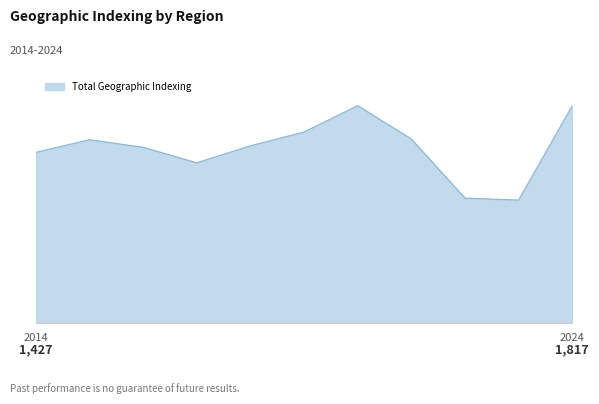

Does the chart have visible grid lines?

No